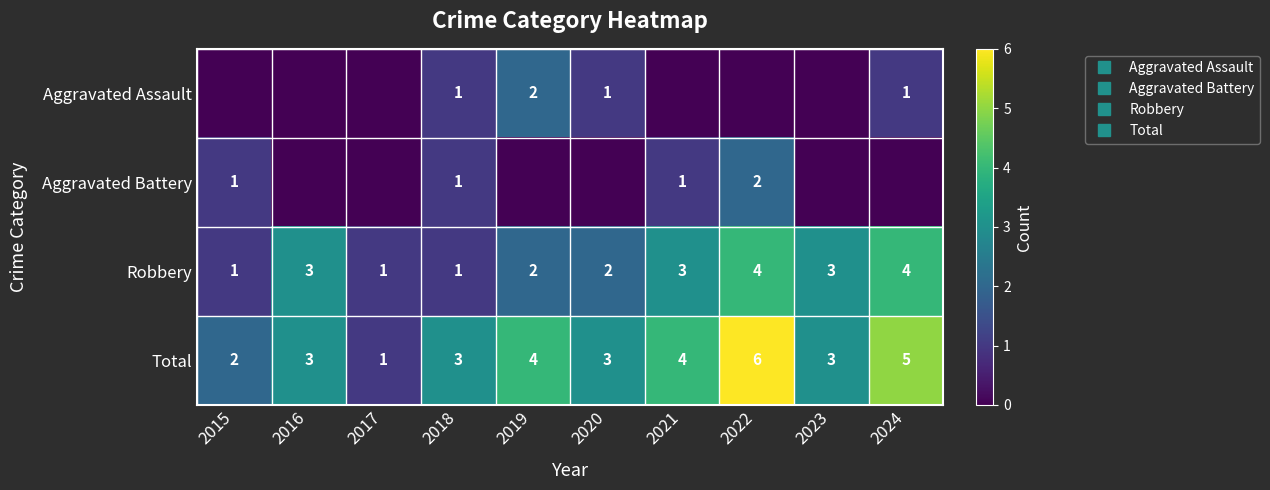

At which category does the chart reach its minimum across all series?

2015